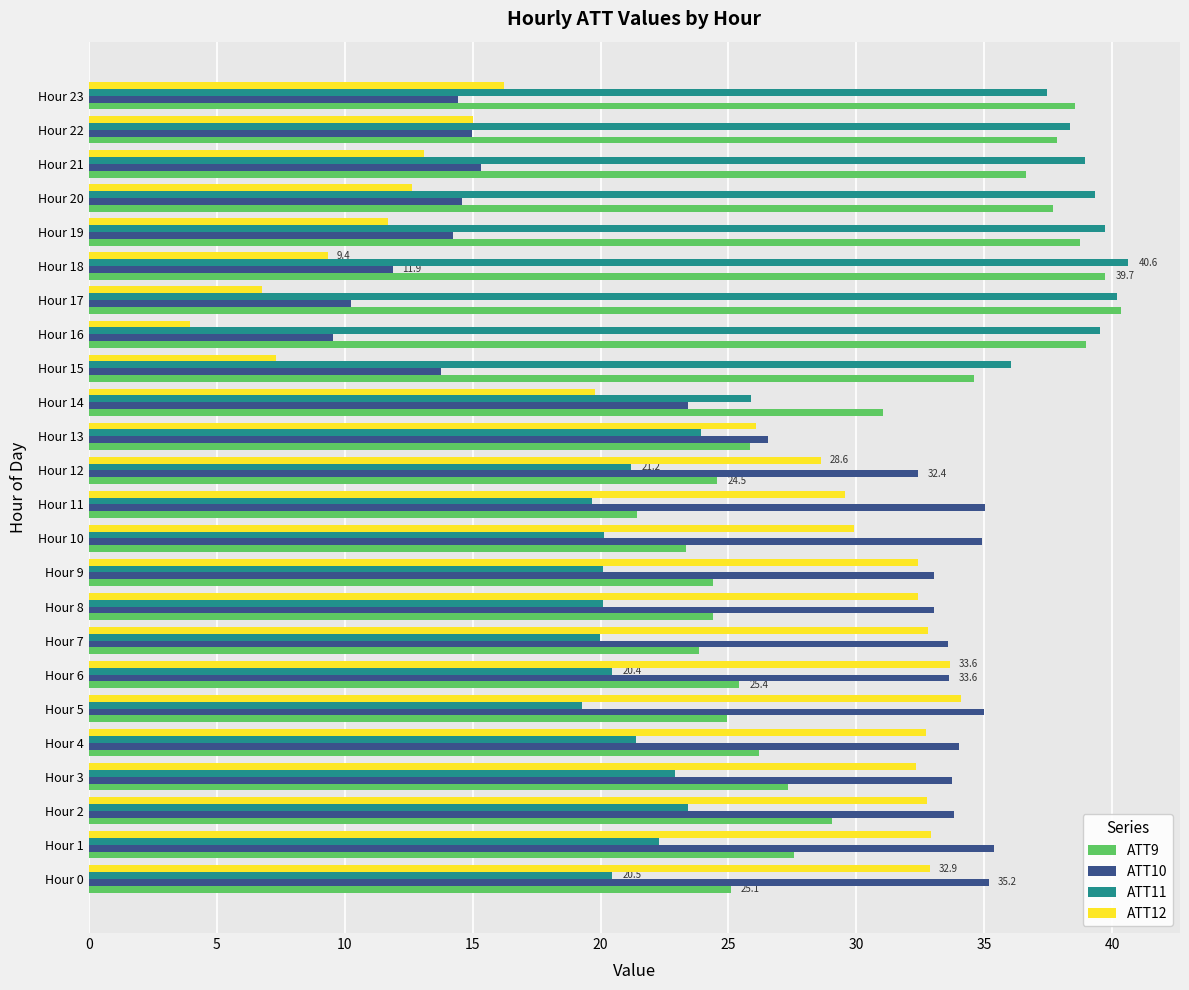

Count the number of data series in this chart.

4